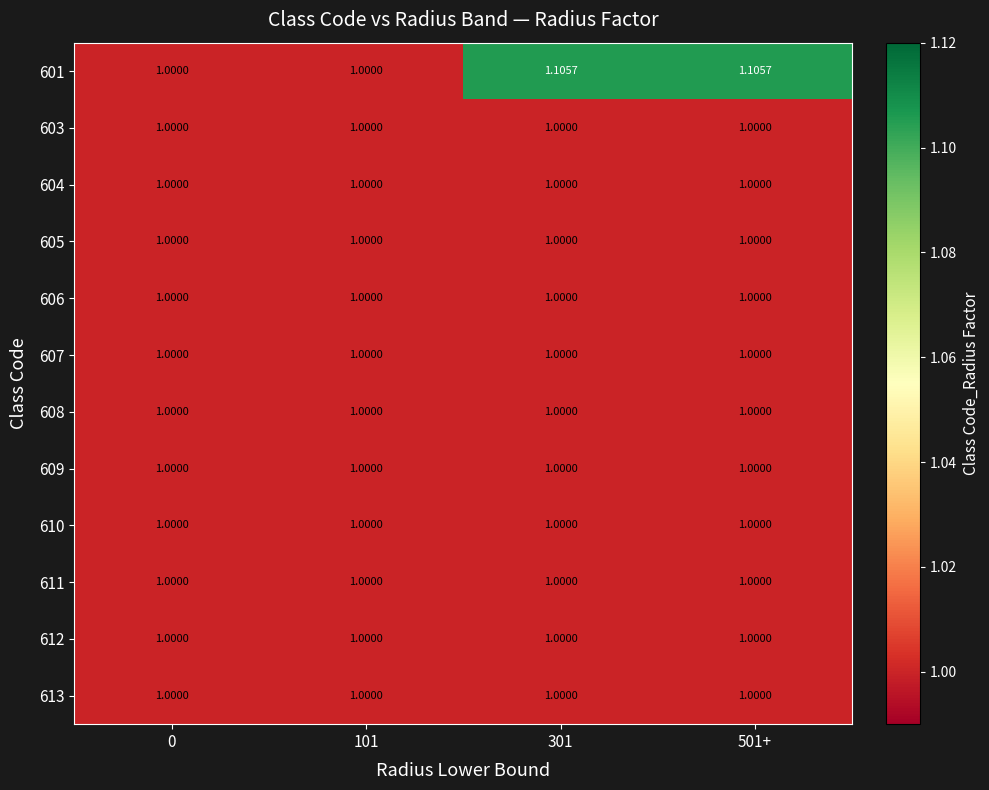

How many series are shown in this chart?

12